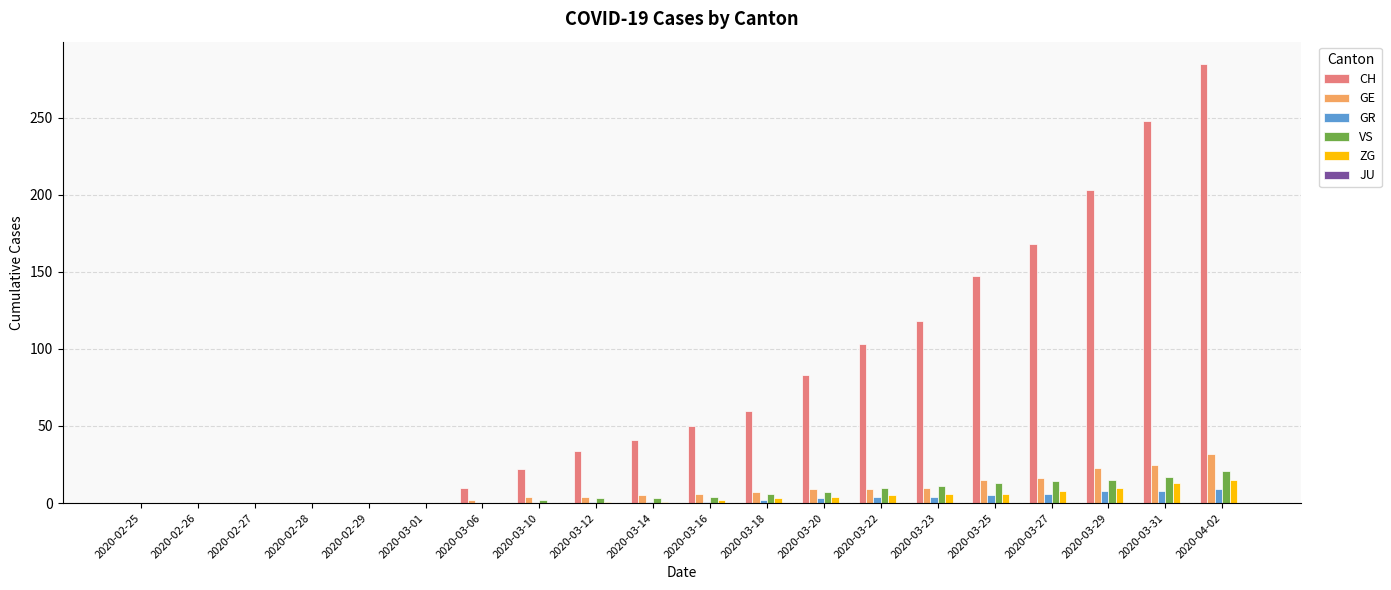

Between 2020-03-14 and 2020-03-20, which series saw the biggest shift?

CH